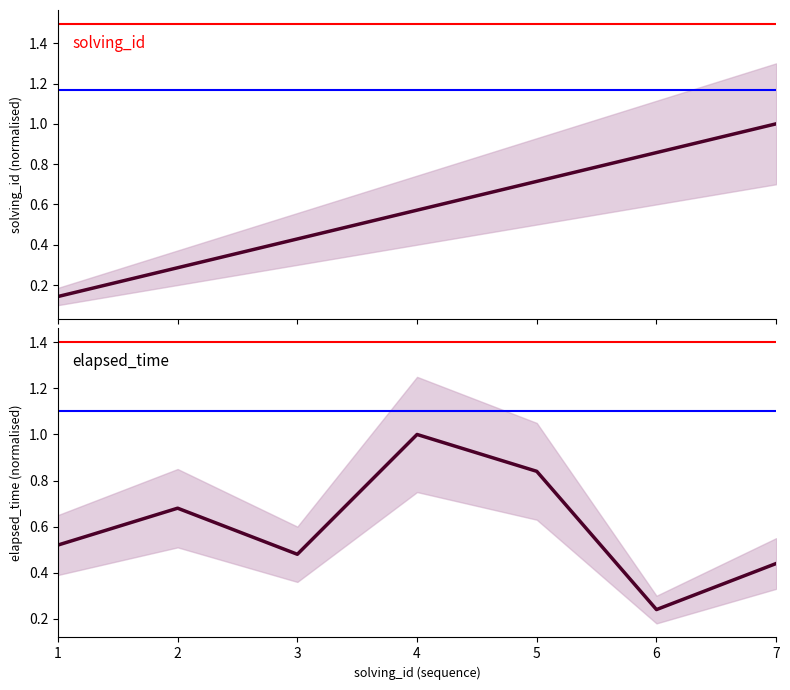

Is it true that elapsed_time equals 0.3 at 2?

False